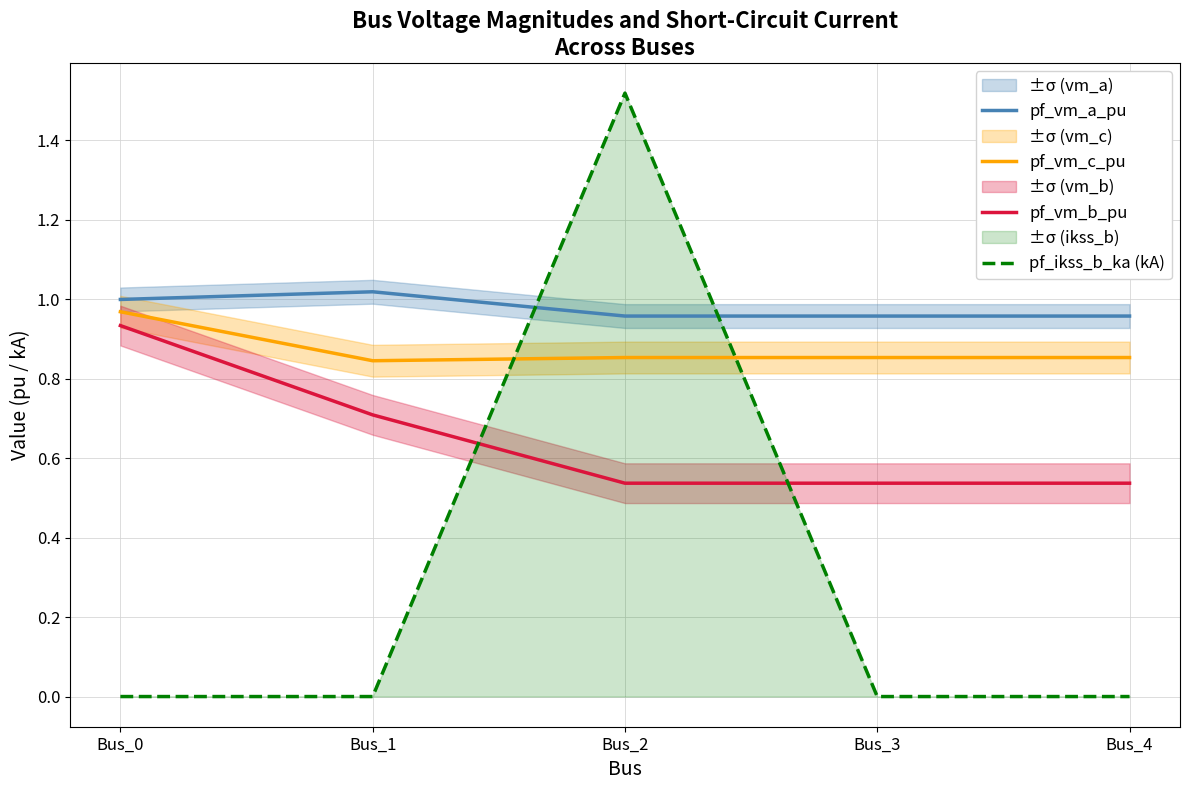

Which category has the lowest value in the pf_vm_b_pu series?

Bus_2